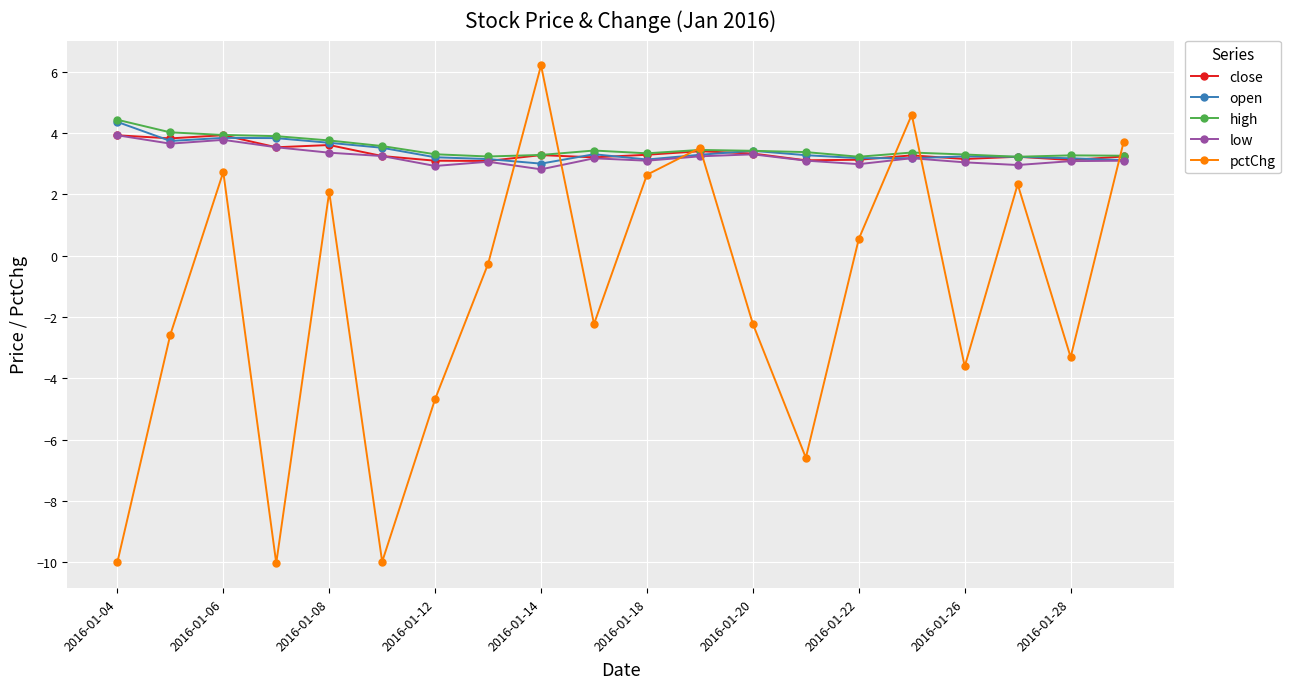

What is the value of the low point at the 19th from the left?

3.1